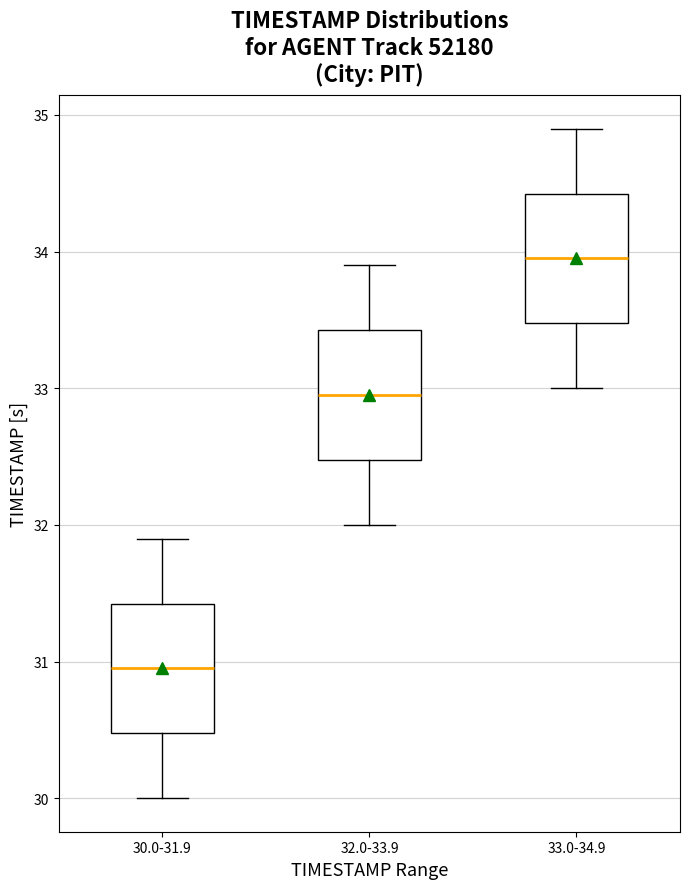

Which box has the highest median line?

33.0-34.9